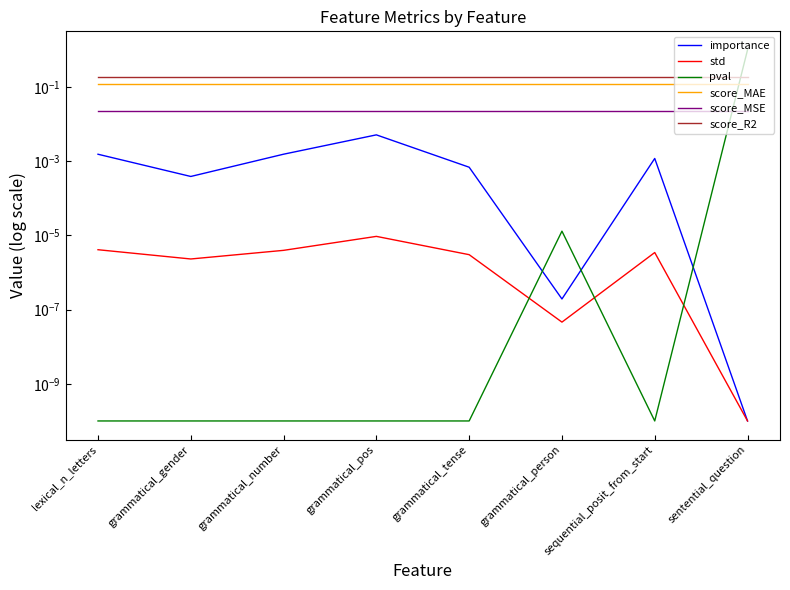

Which series changed the most between lexical_n_letters and sentential_question?

pval